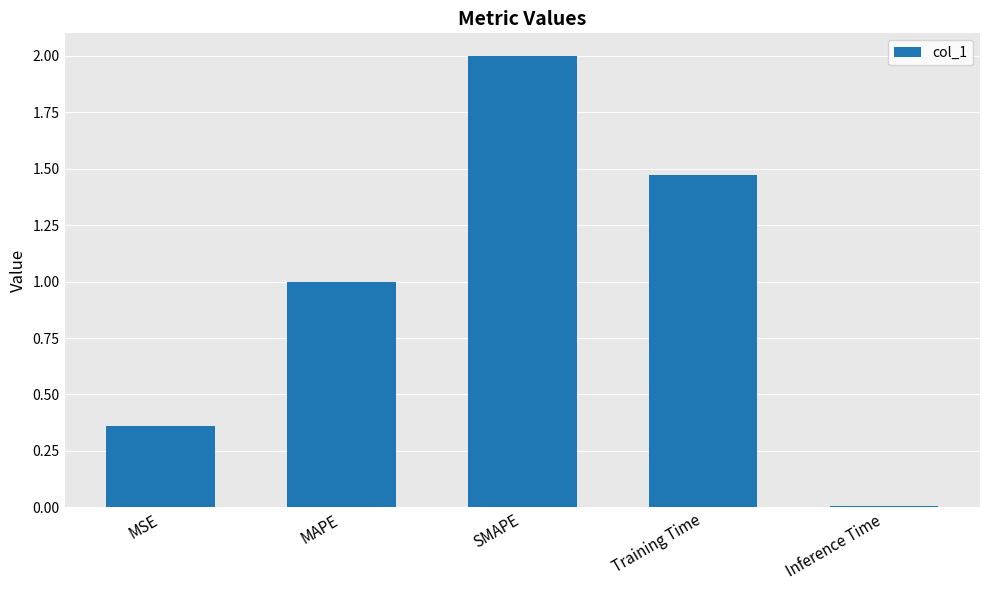

At which category does the chart reach its minimum across all series?

Inference Time